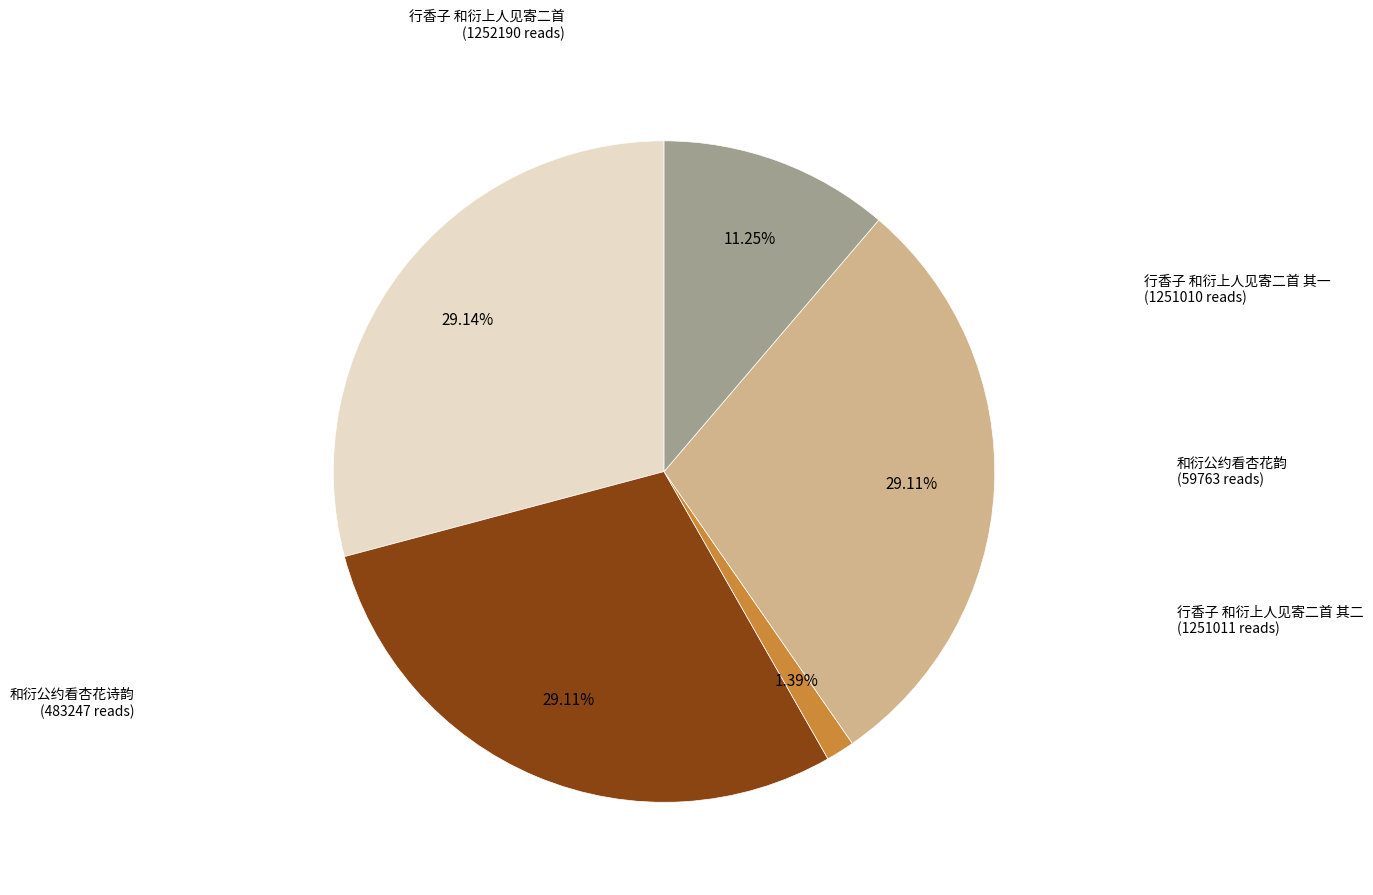

How many slices are in this pie chart?

5